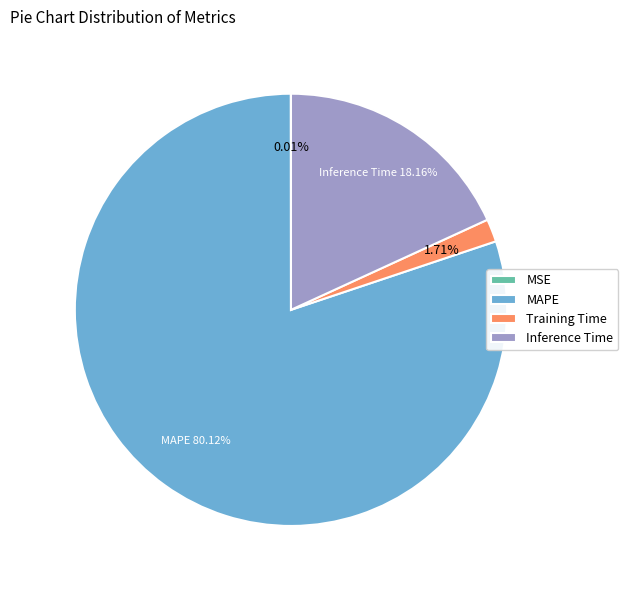

Does MAPE represent more than half of the total?

Yes